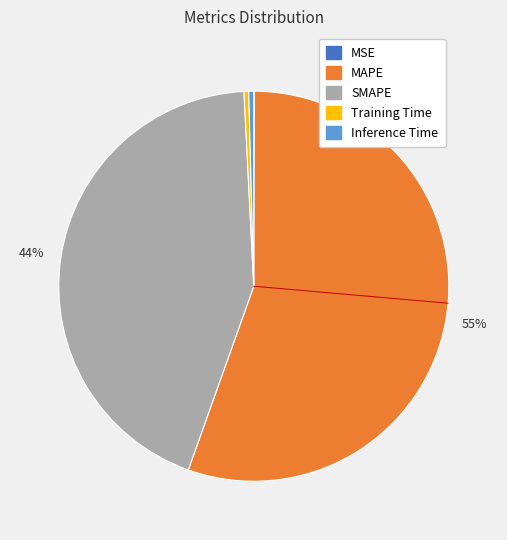

Combined, do Training Time and SMAPE account for over 50%?

No